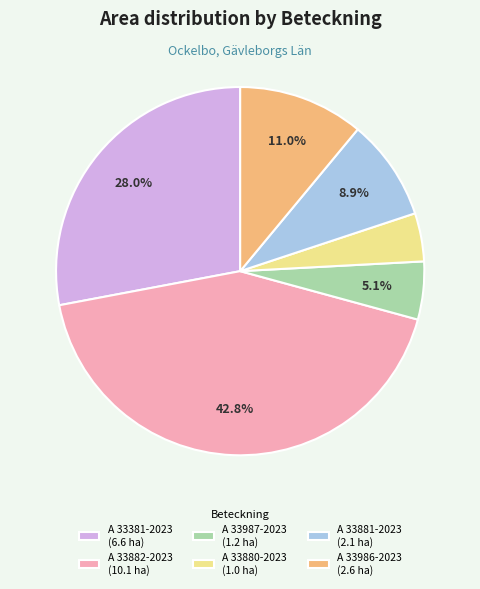

How many slices are in this pie chart?

6